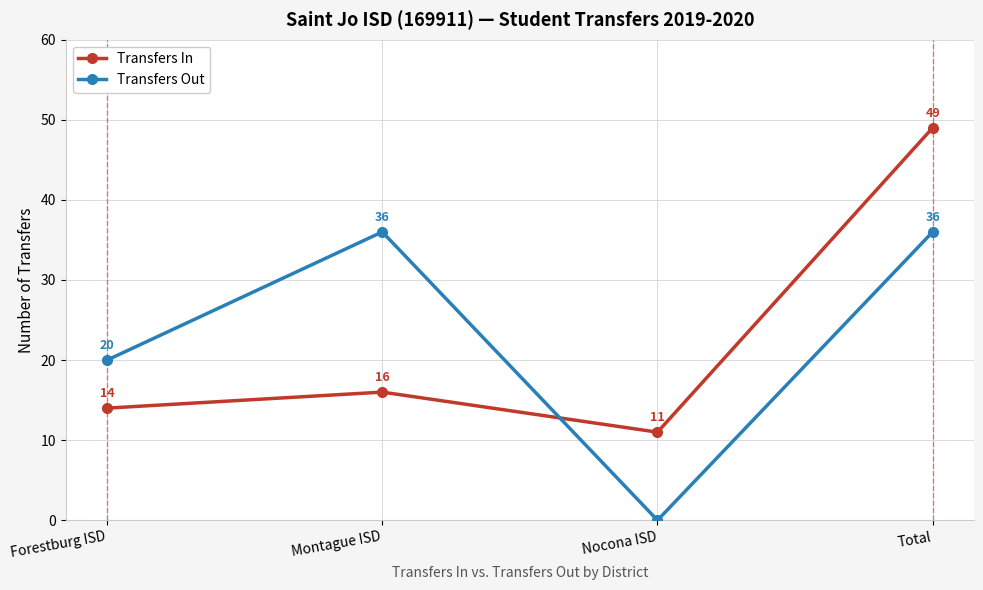

What are all the series names shown in the legend?

Transfers In, Transfers Out